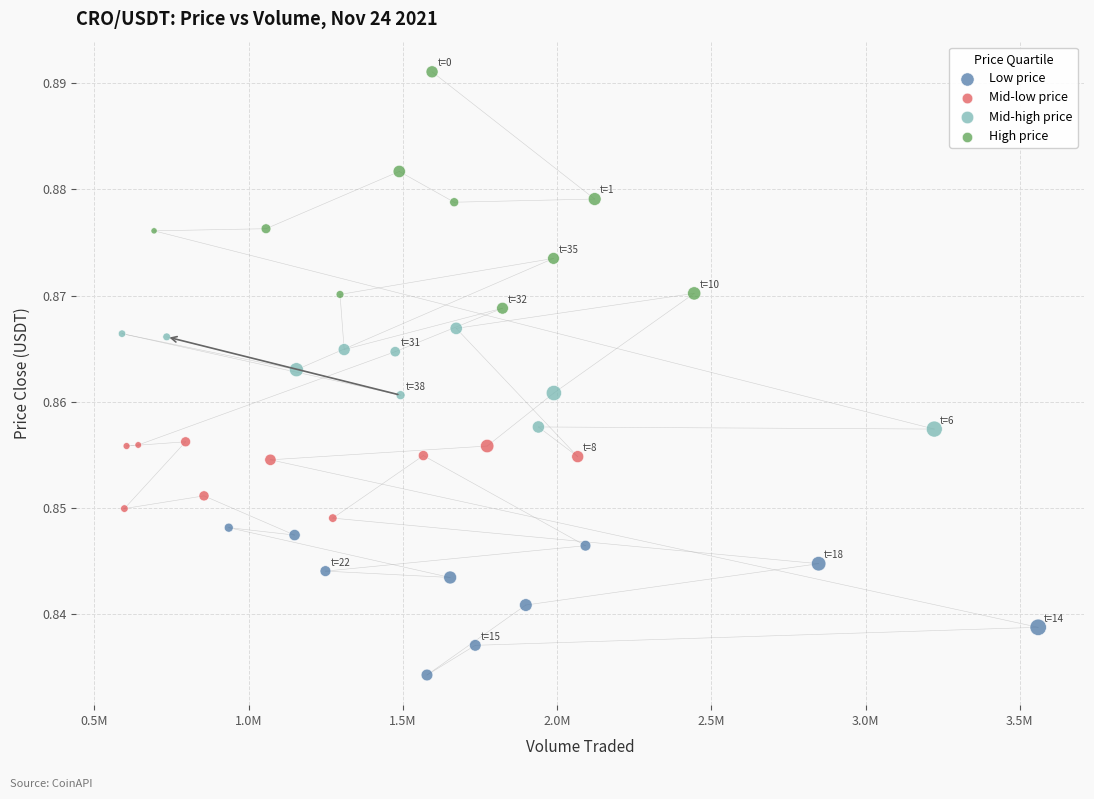

Which series contains the highest Y value?

High price